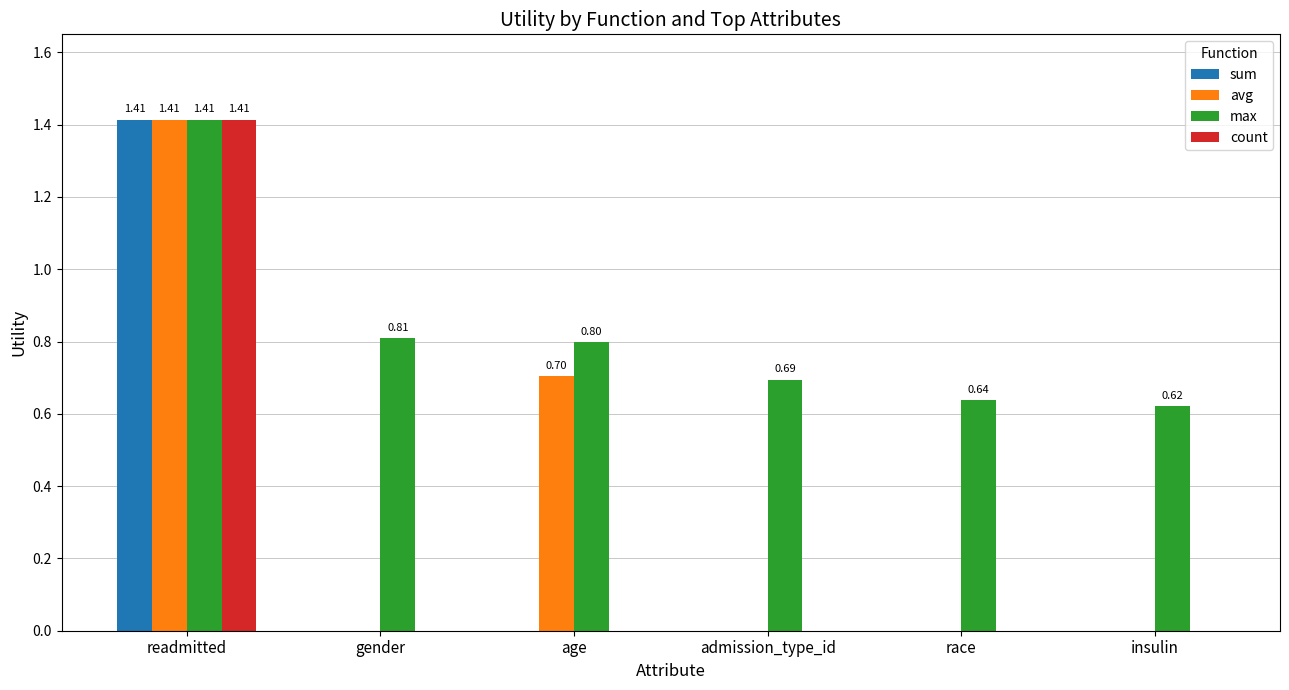

What are all the series names shown in the legend?

sum, avg, max, count